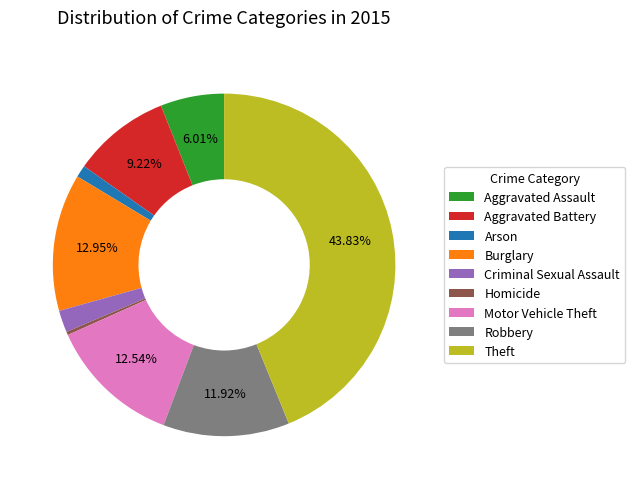

To the nearest percent, what is the difference between the largest and smallest slice percentages?

44%